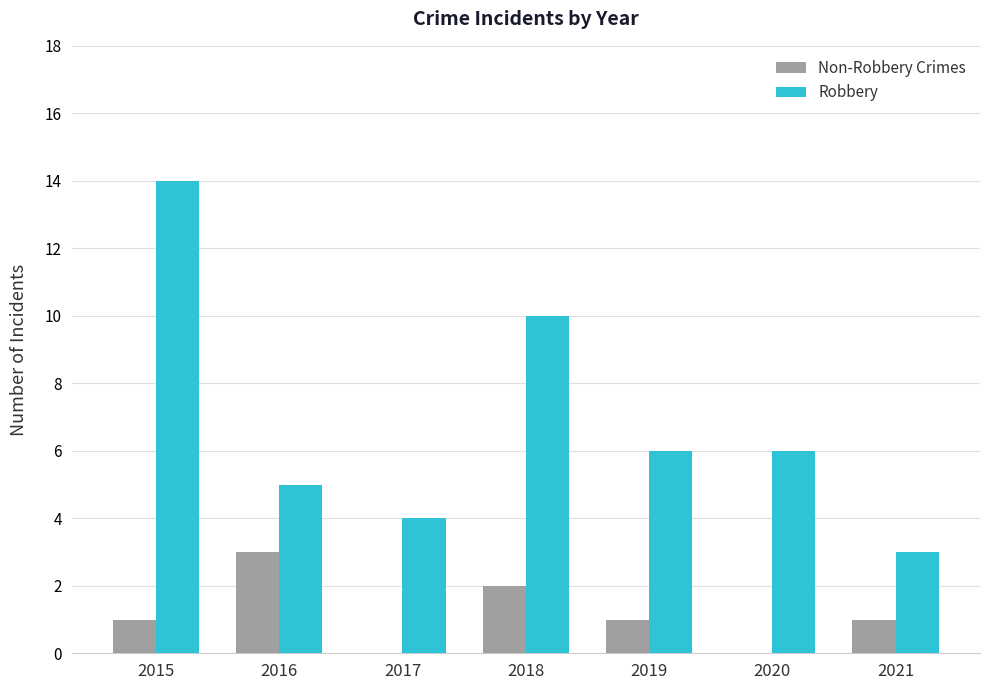

The Non-Robbery Crimes series shows 2 at 2018. True or false?

True